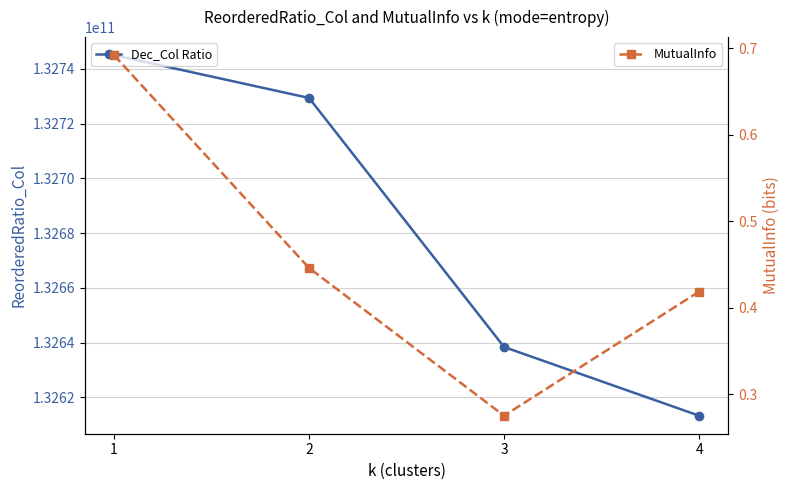

What is the sum of the MutualInfo values at 3 and 4?

0.7